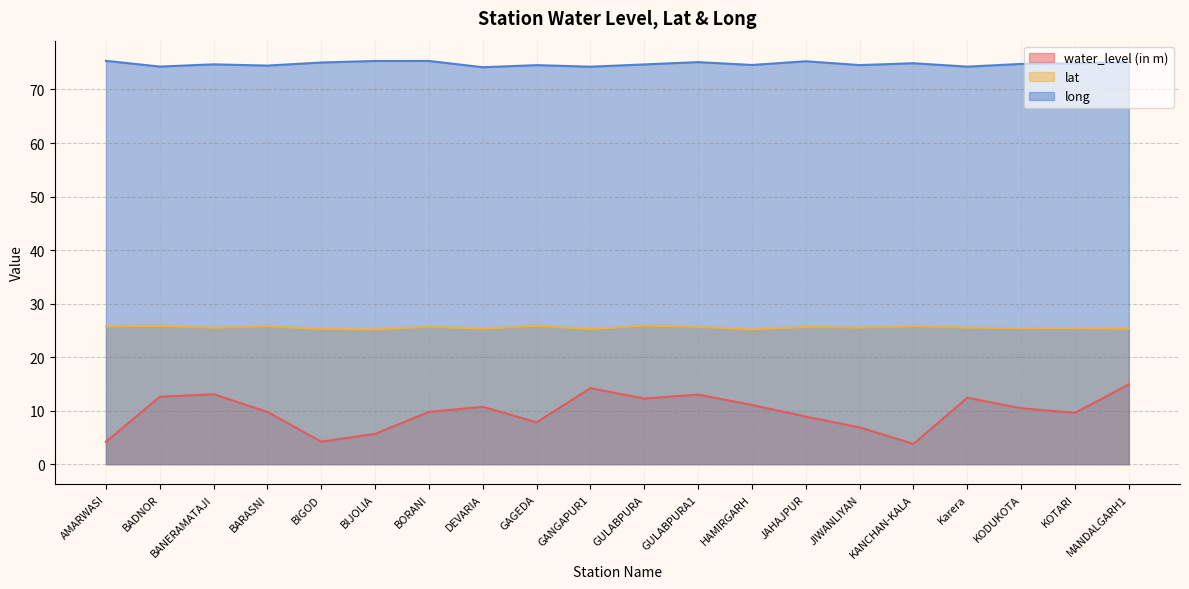

Which category has the lowest value in the water_level (in m) series?

KANCHAN-KALA